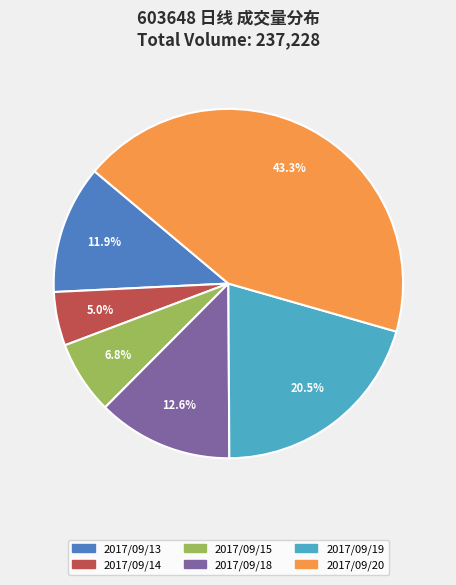

Count the number of slices in the pie.

6